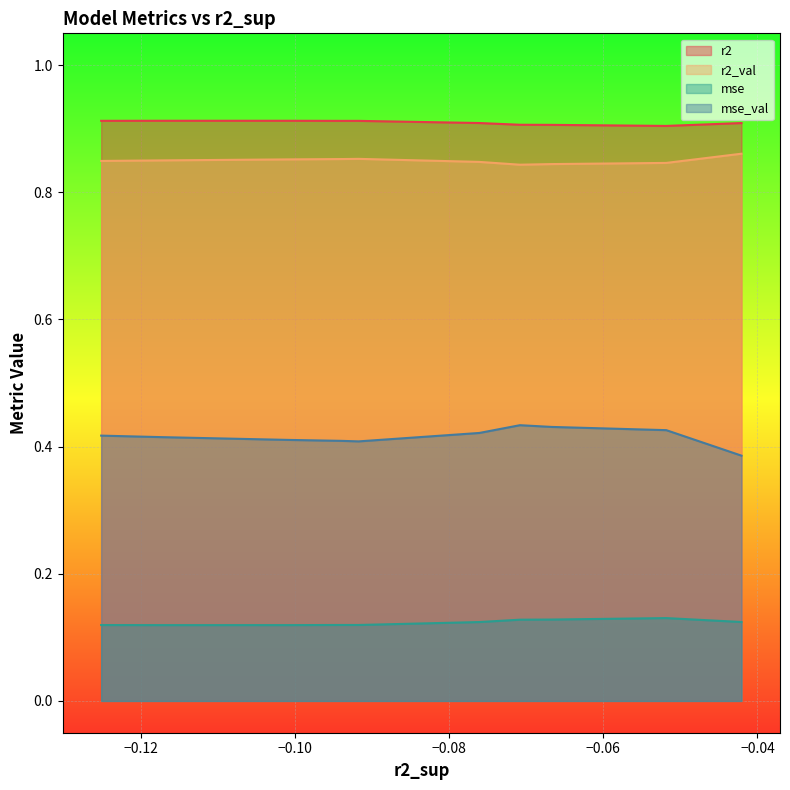

True or false: mse_val and r2_val intersect in this chart.

False